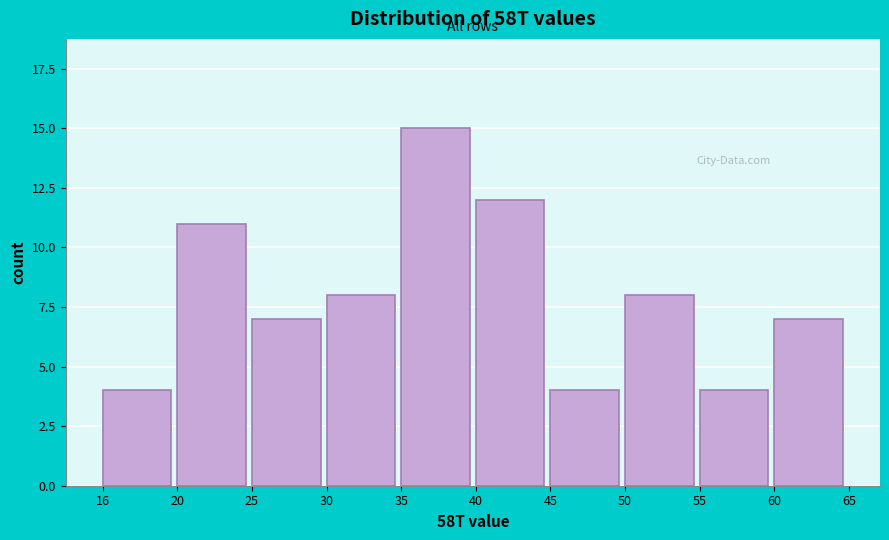

Reading left to right, list all the values displayed in this chart.

16=4	20=11	25=7	30=8	35=15	40=12	45=4	50=8	55=4	60=7